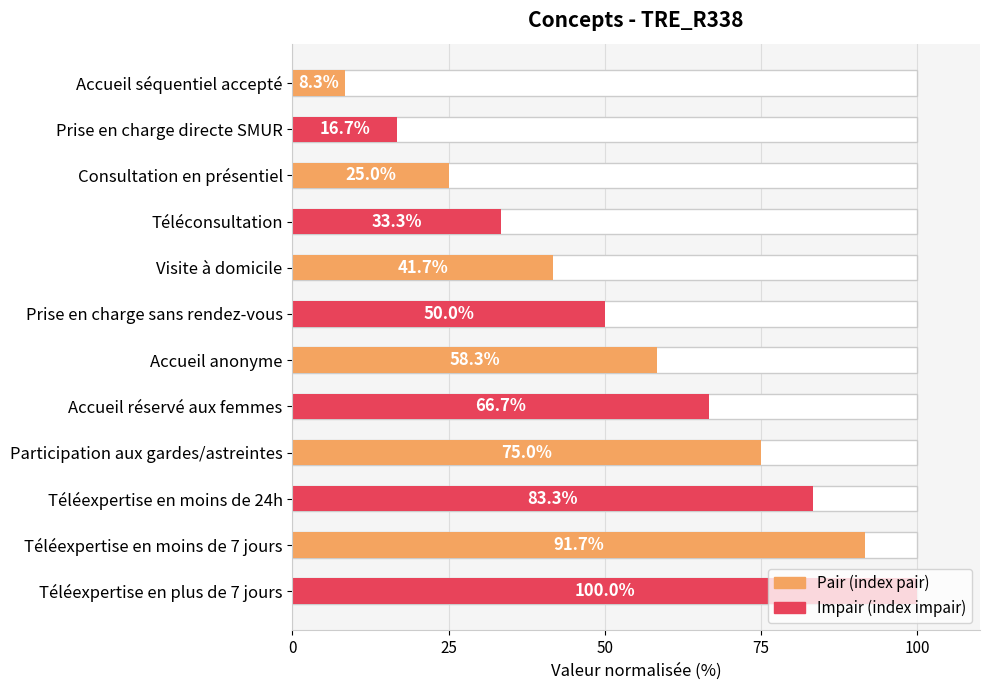

How many categories are shown in the chart?

12